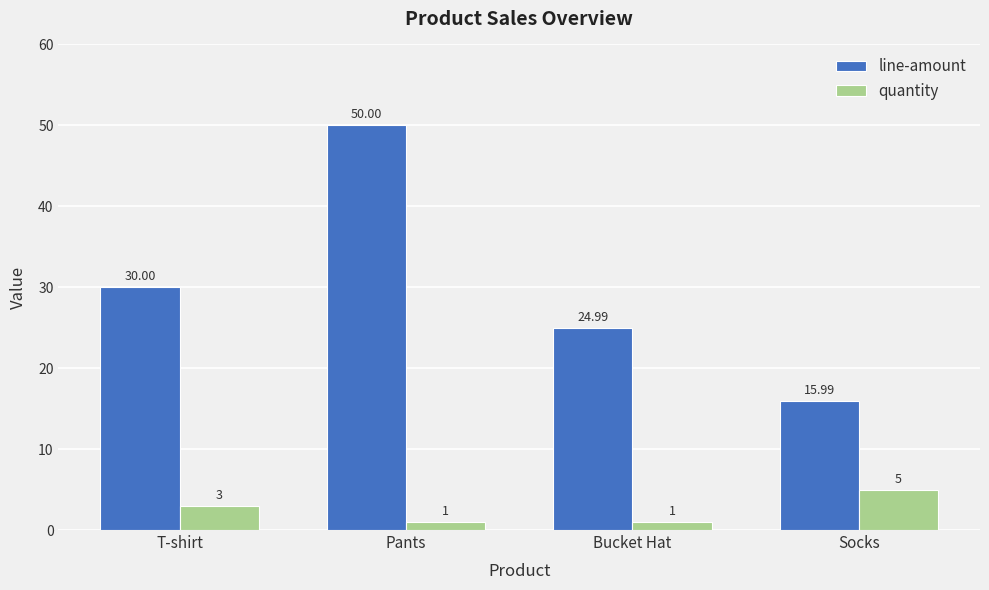

Rank the series by their average value, from lowest to highest.

quantity, line-amount